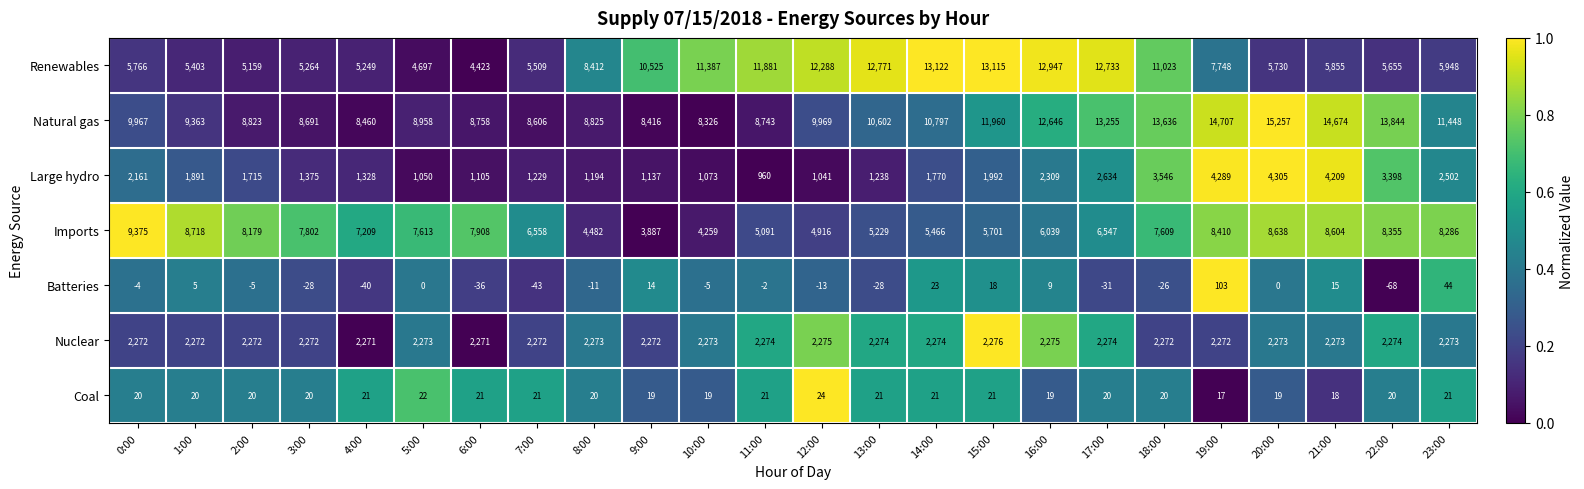

Which series has the largest total across all categories?

Natural gas